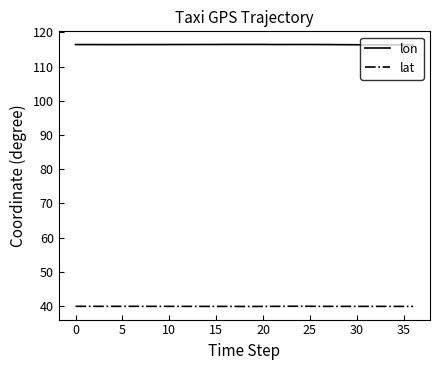

True or false: lat and lon cross at least once.

False